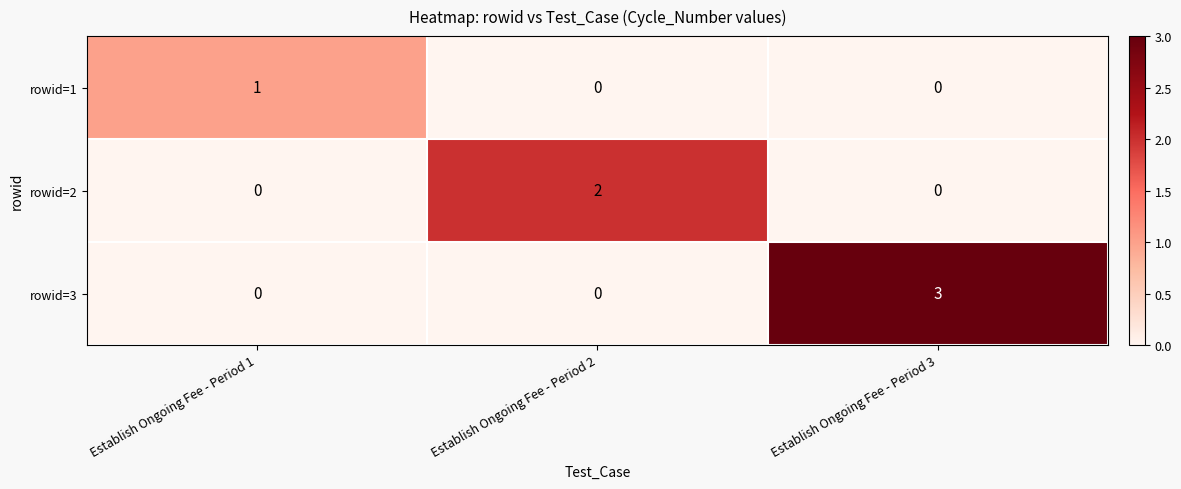

What is the total value across all series at Establish Ongoing Fee - Period 3?

3